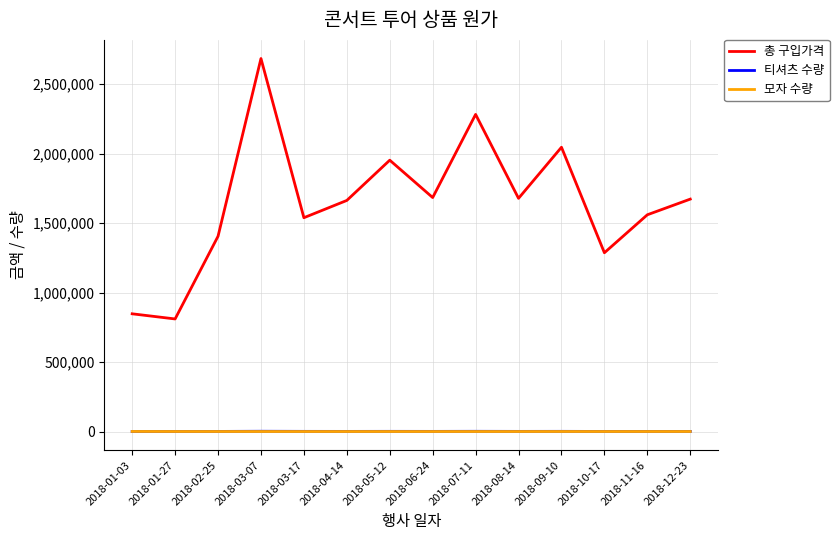

After their last crossing, which series has the higher values: 티셔츠 수량 or 모자 수량?

티셔츠 수량